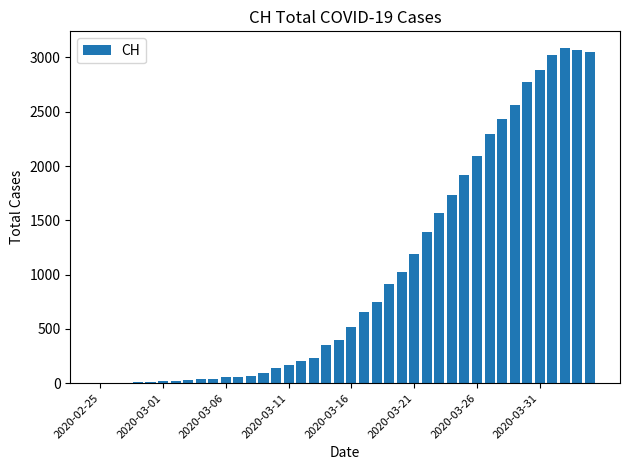

What is the maximum value shown in the chart?

3086